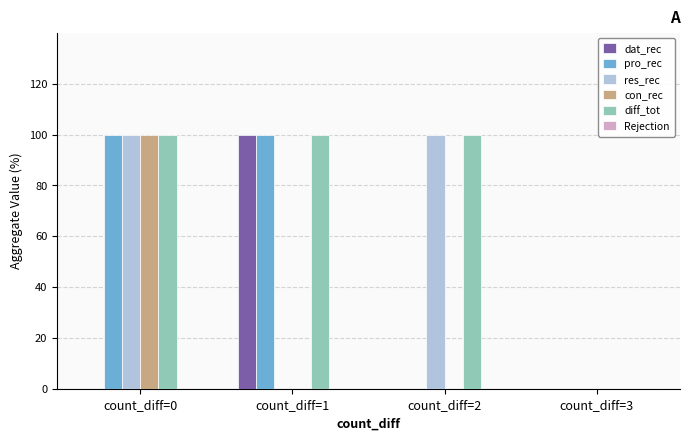

Are the bars grouped side by side (vs. stacked)?

Yes